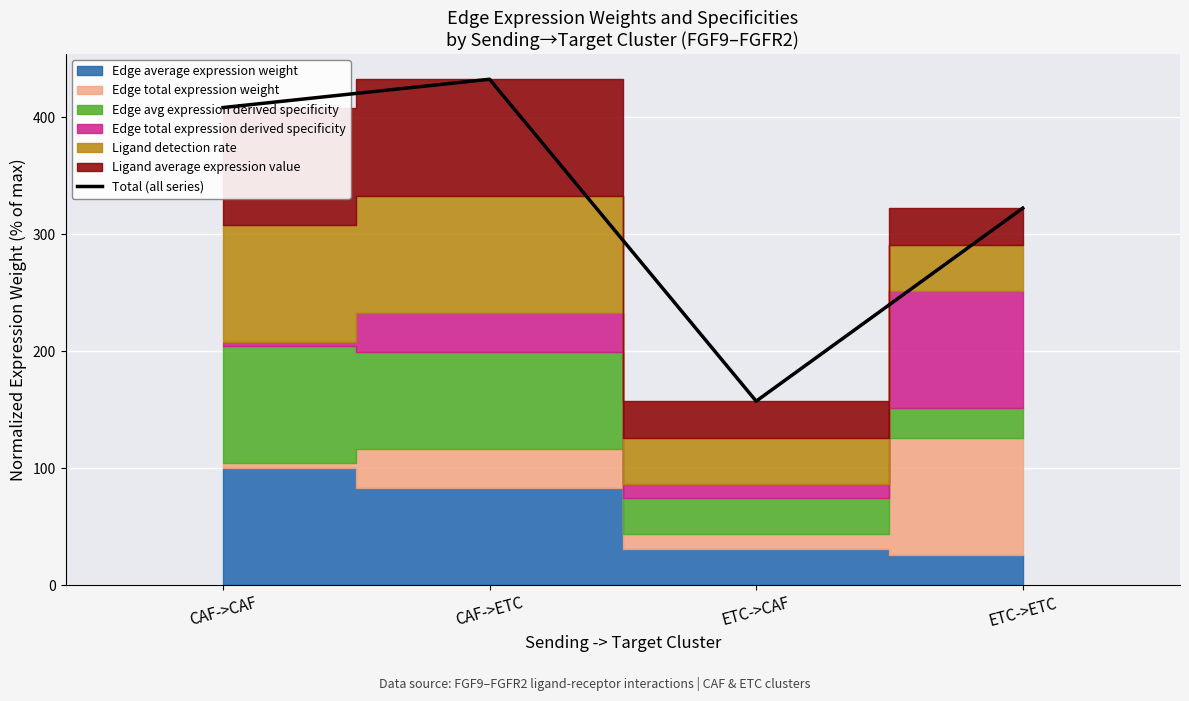

Is it true that the value at ETC->CAF is 109.4?

False